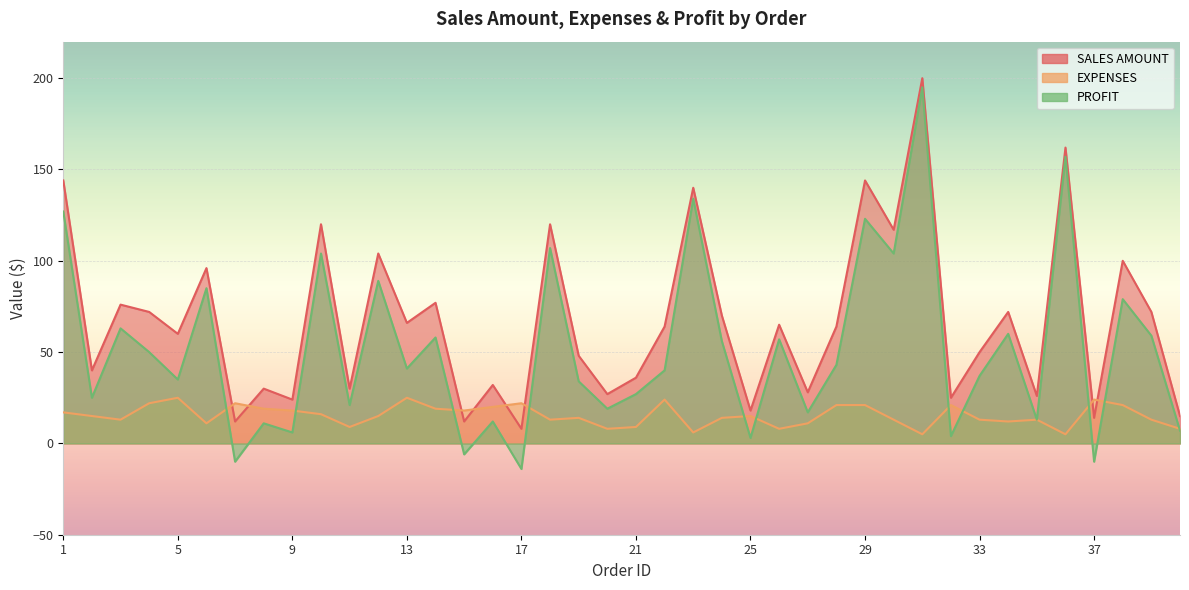

Rank the categories by SALES AMOUNT value from lowest to highest.

17, 7, 15, 37, 40, 25, 9, 32, 35, 20, 27, 8, 11, 16, 21, 2, 19, 33, 5, 22, 28, 26, 13, 24, 4, 34, 39, 3, 14, 6, 38, 12, 30, 10, 18, 23, 1, 29, 36, 31